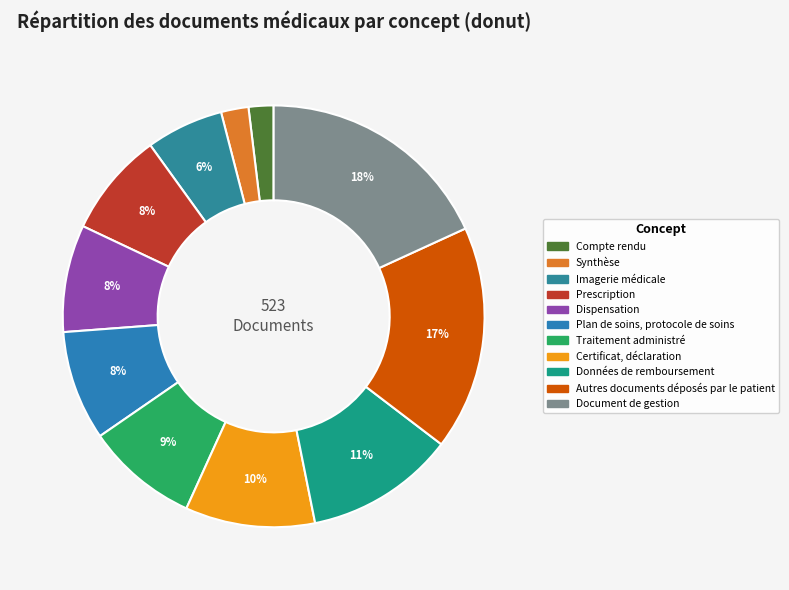

Is there any slice that represents more than half of the pie?

No